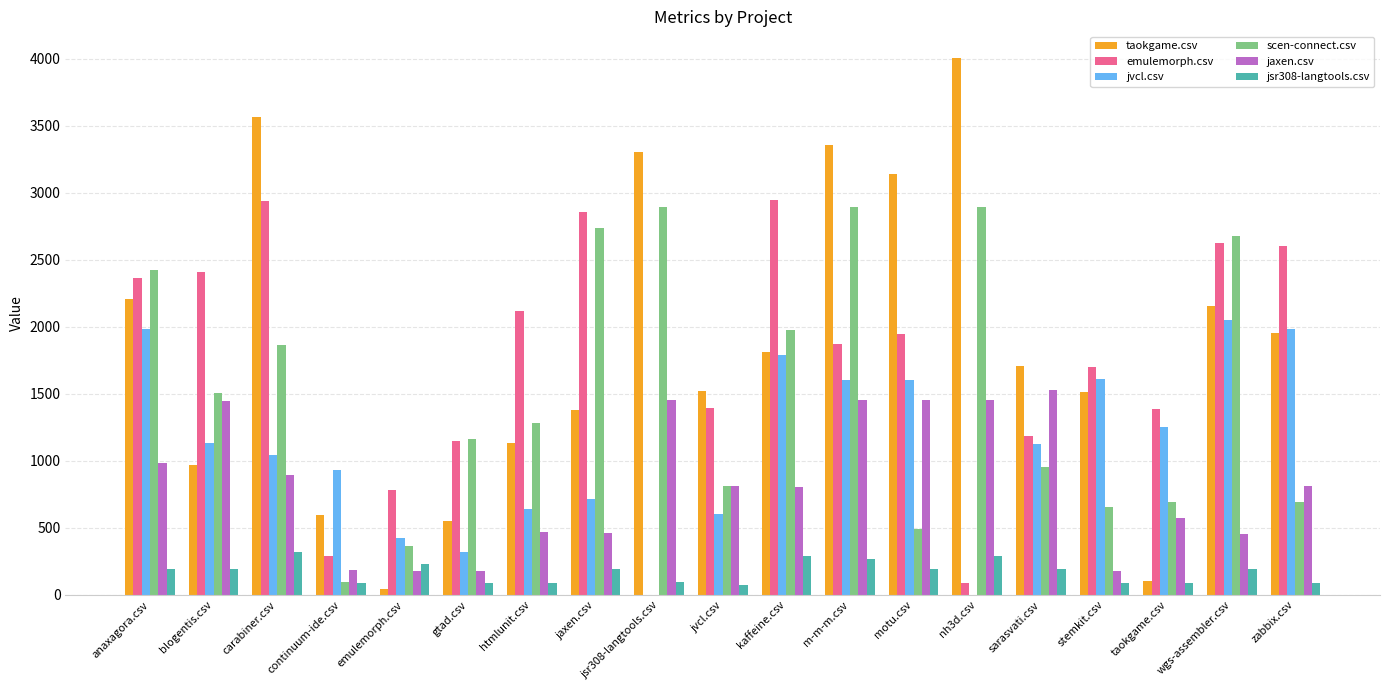

What is the sum of the jsr308-langtools.csv values at continuum-ide.csv and gtad.csv?

185.0